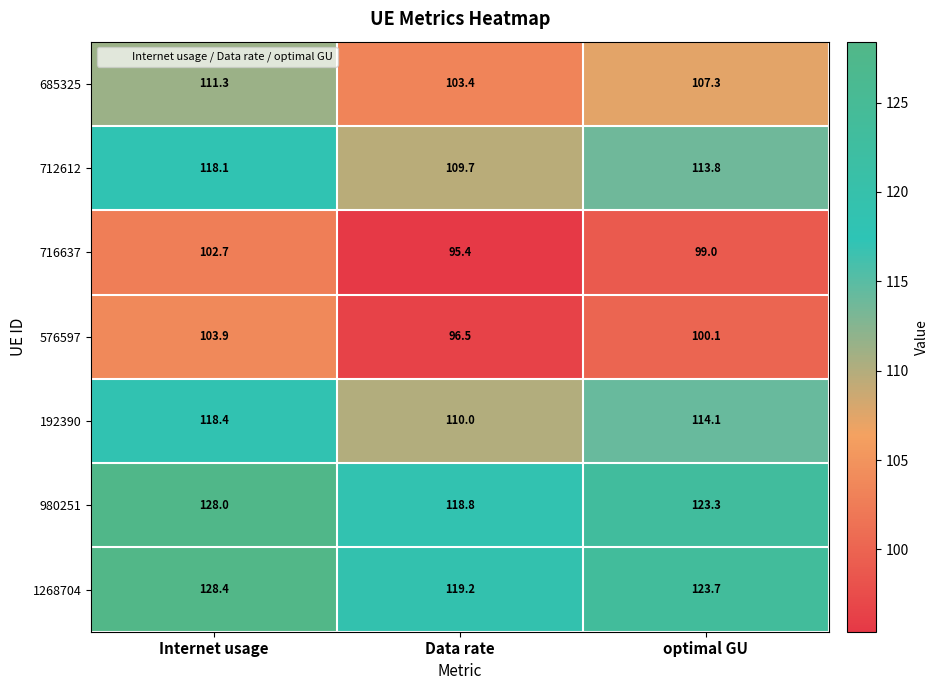

What is the approximate value of 685325 at optimal GU?

107.3